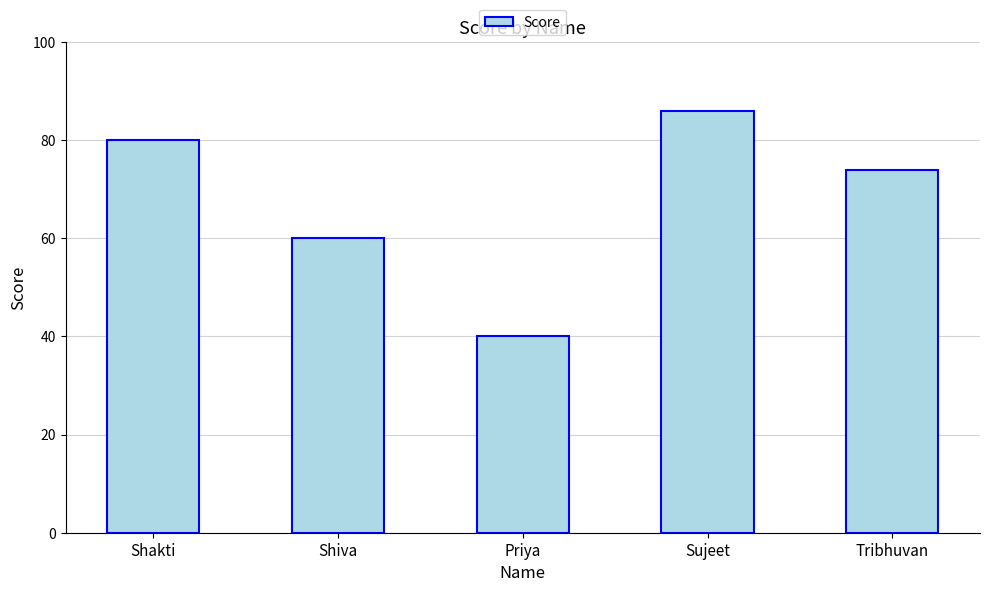

Rank the categories by value from highest to lowest.

Sujeet, Shakti, Tribhuvan, Shiva, Priya